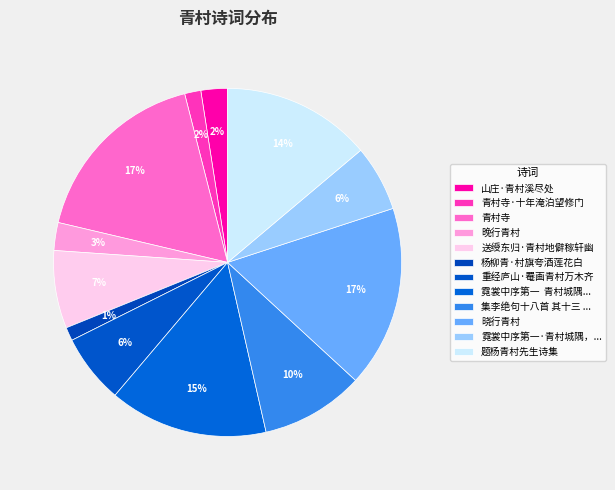

How much of the chart is everything except 题杨青村先生诗集?

86.1%